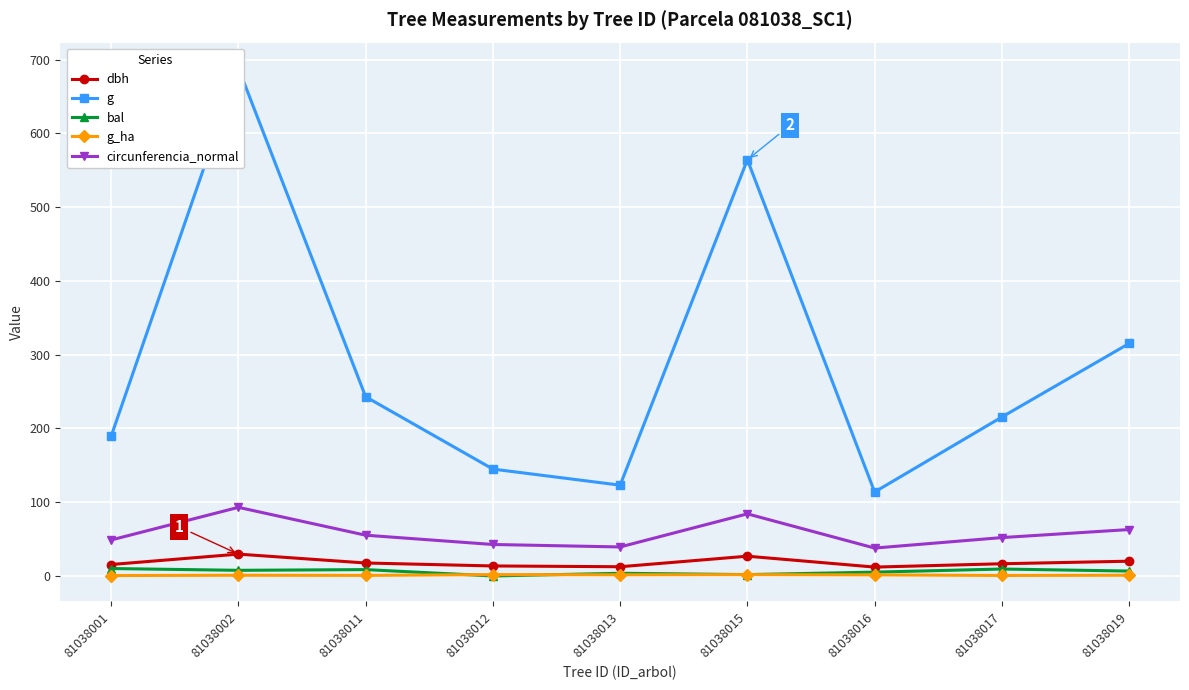

What is the value of the circunferencia_normal point at the 2nd from the left?

93.0